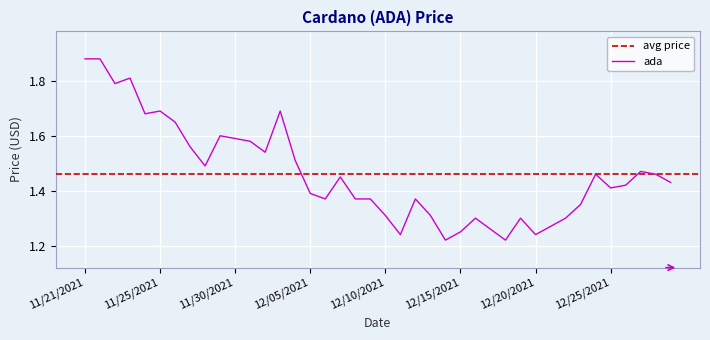

What is the difference between the maximum and second lowest values?

0.7